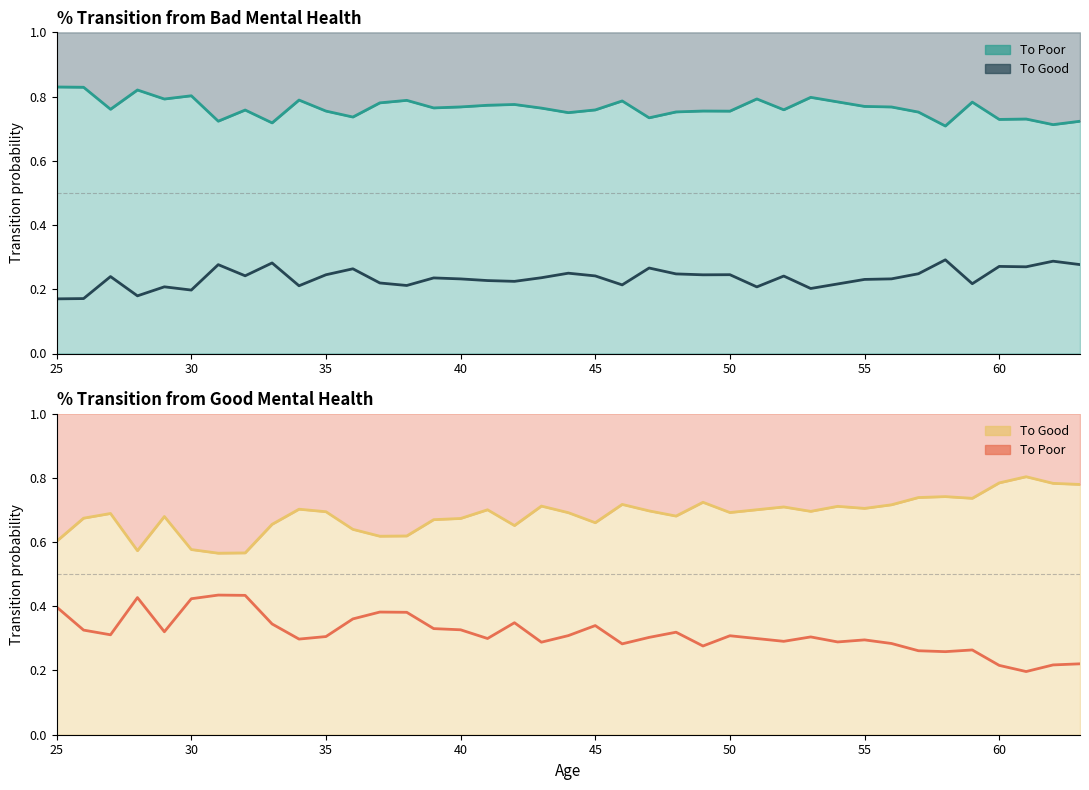

At how many categories does at least one series exceed 0?

39